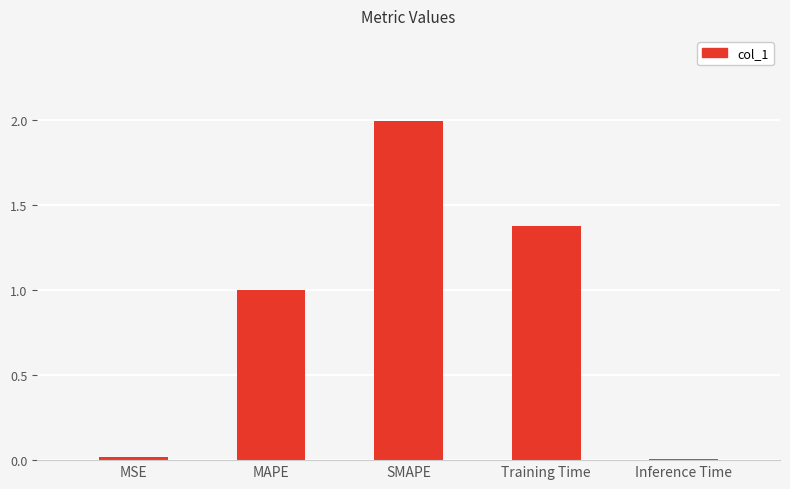

What is the sum of all values?

4.4